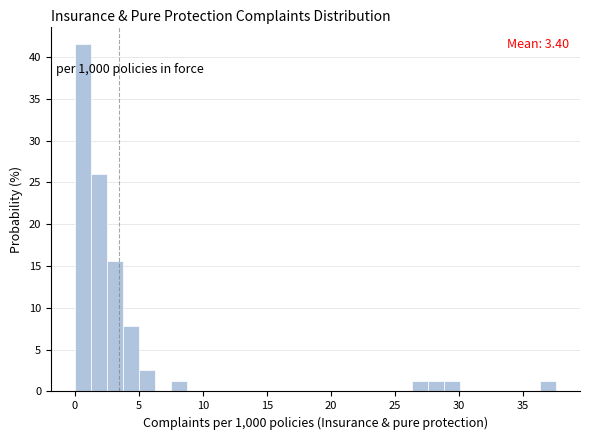

Read against the x-axis, roughly where is the centre of the tallest bar?

0.5